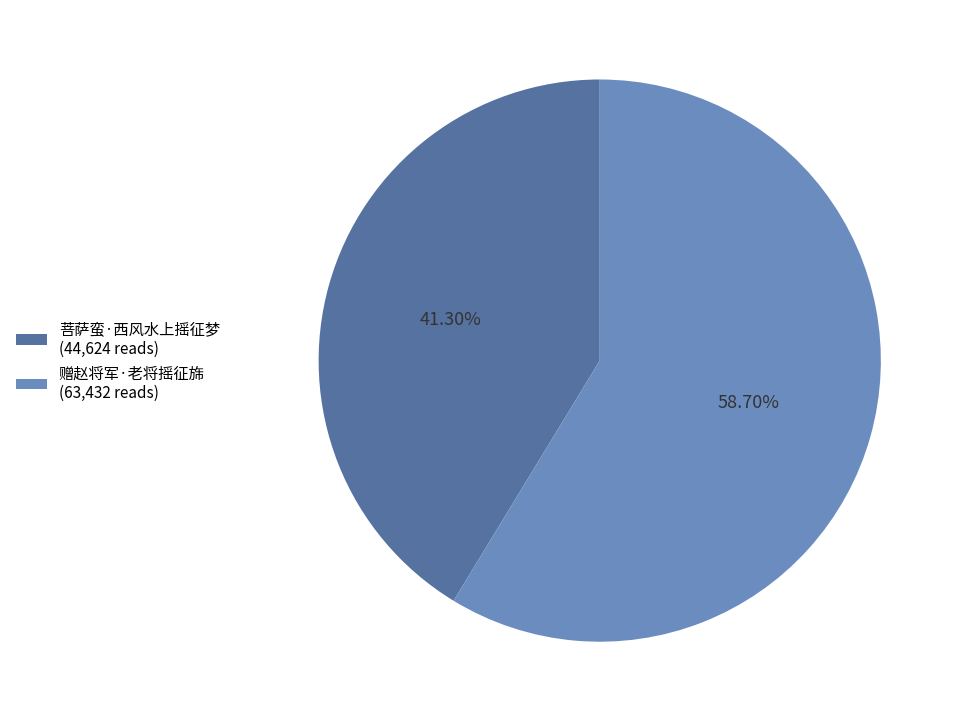

To the nearest percent, what is the average slice percentage?

50%